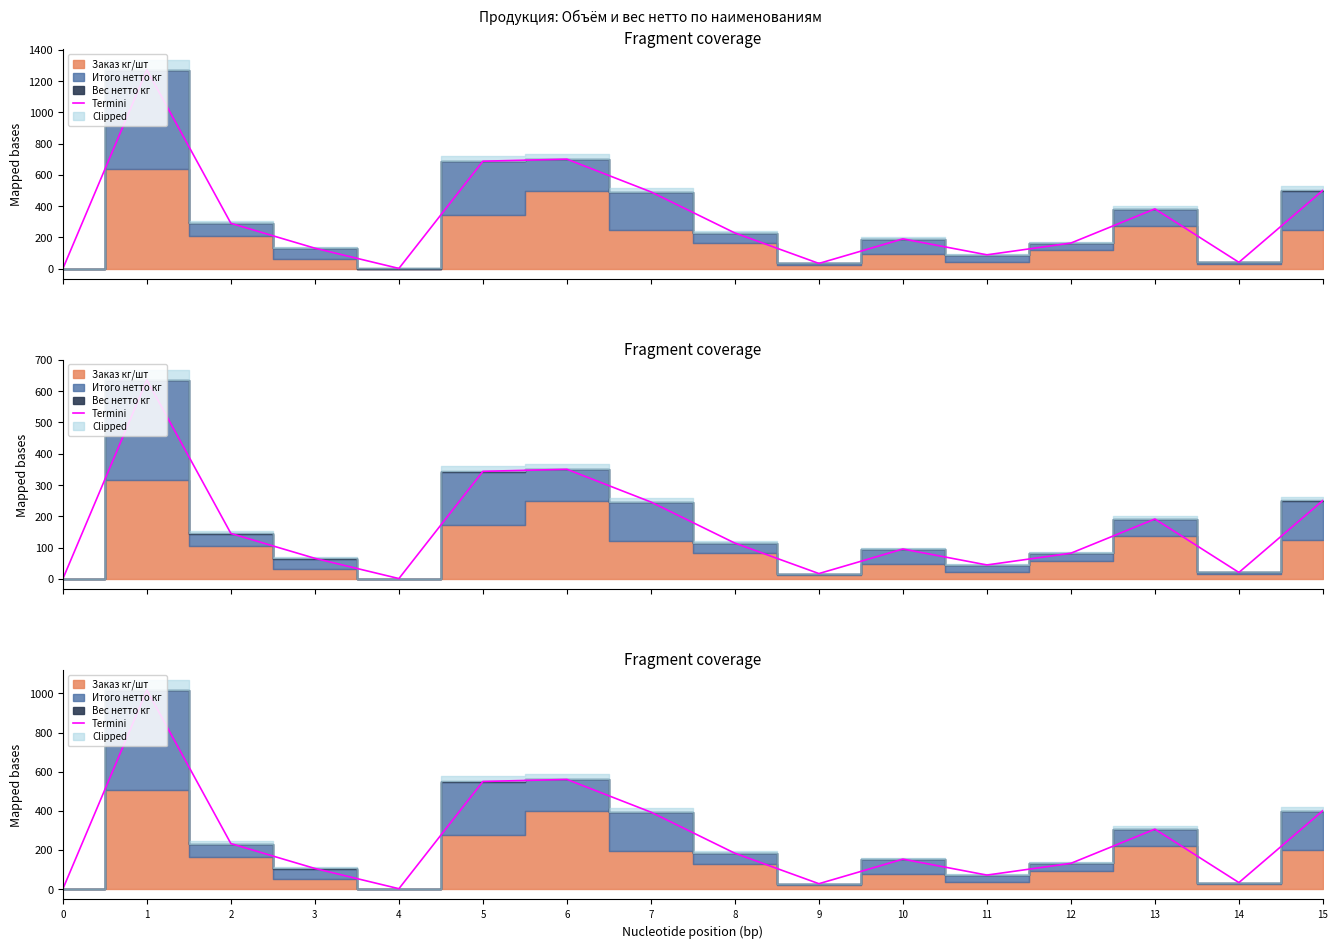

Read the value at 4.

1.6